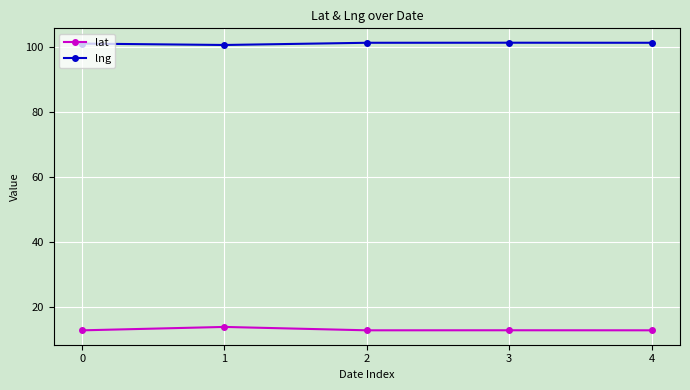

True or false: lng has more than 2 interior local peaks.

False